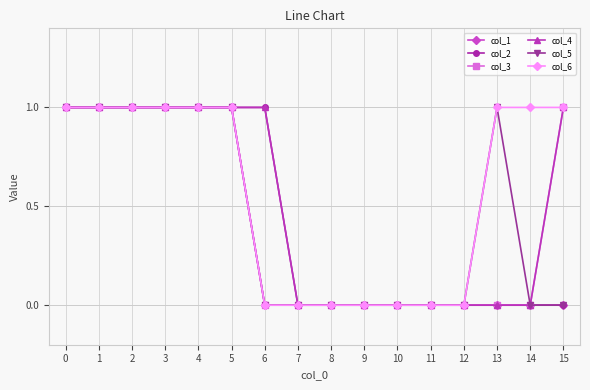

True or false: col_4 has a value of 0 at 13.

True